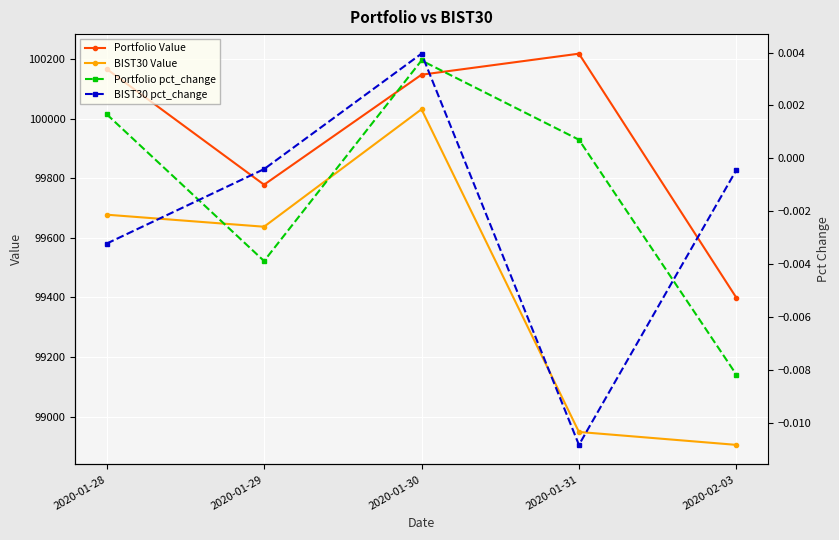

The BIST30 Value series shows 177030.7 at 2020-02-03. True or false?

False